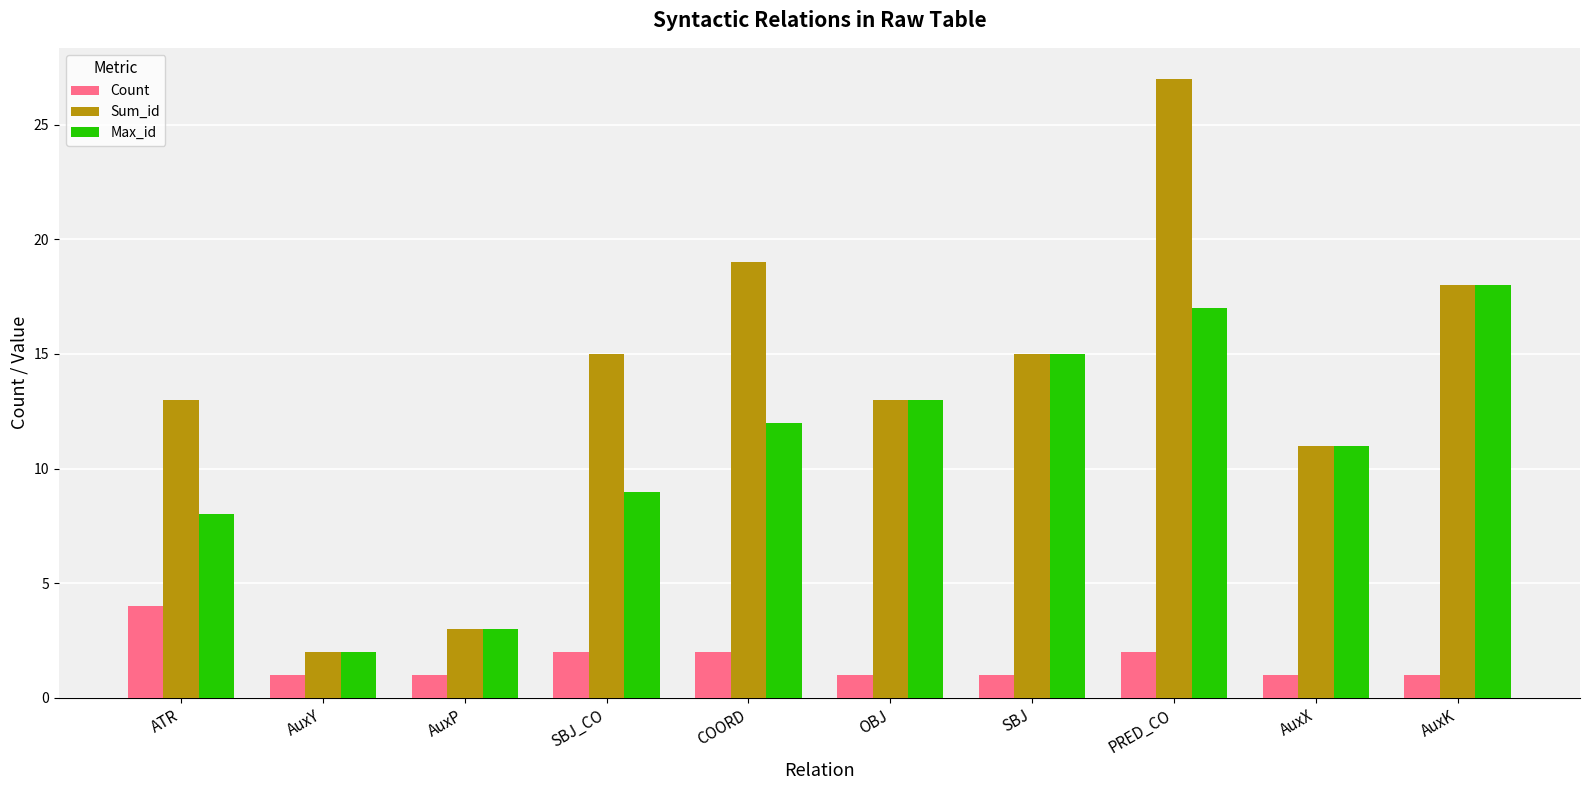

How many bars are there in each group?

3